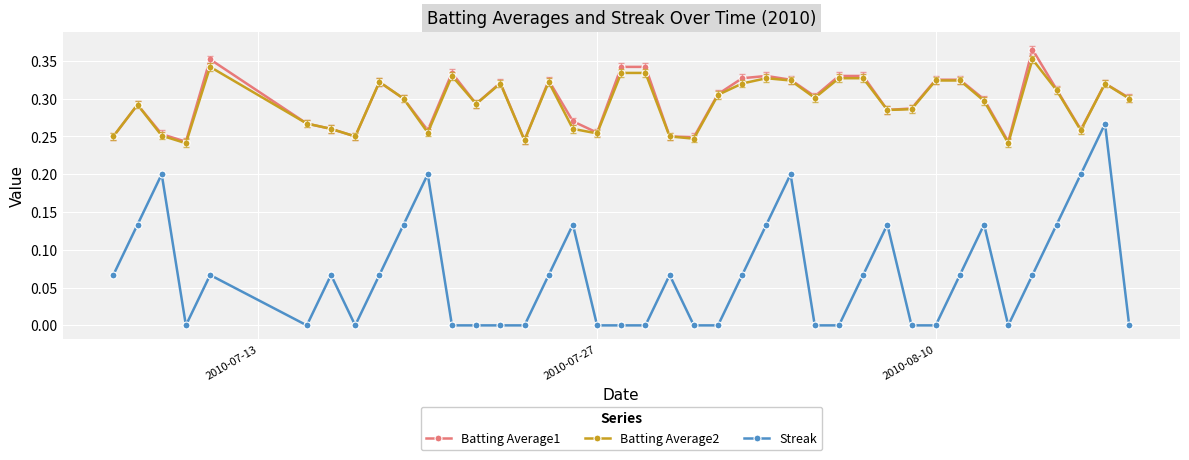

True or false: Batting Average2 and Streak intersect in this chart.

False